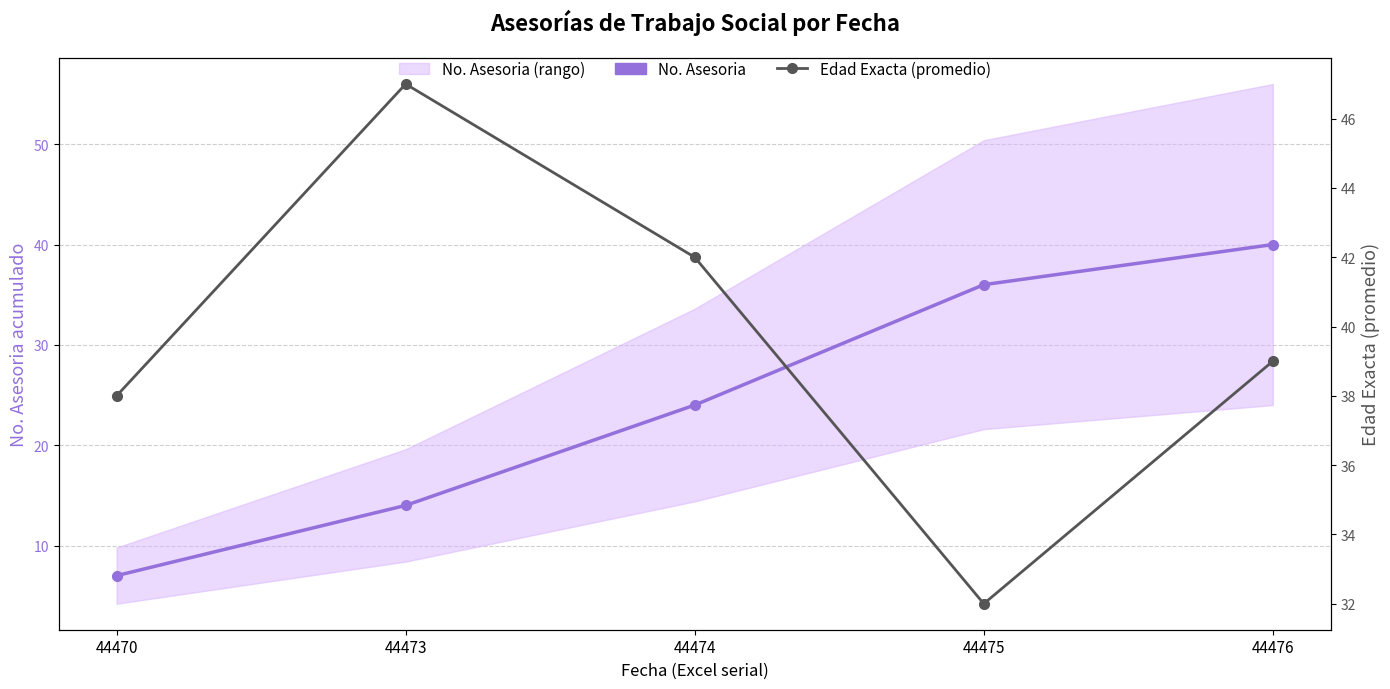

The No. Asesoria series shows 14 at 44473. True or false?

True